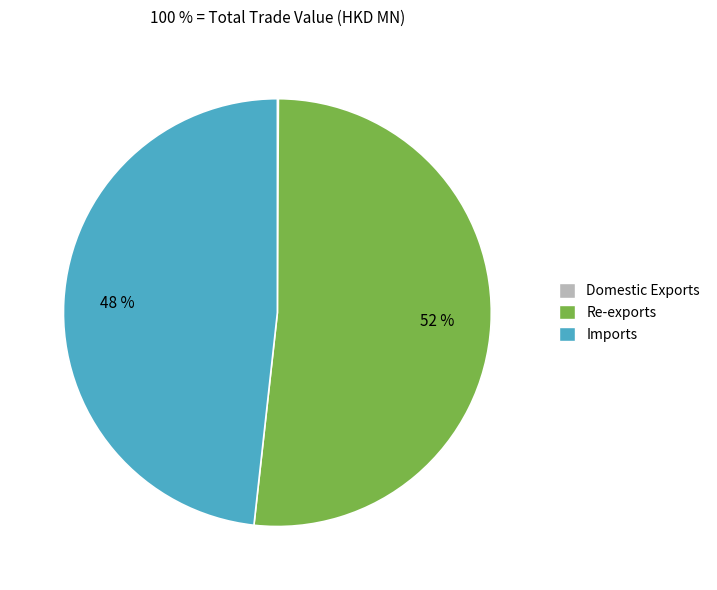

Approximately how many times larger is the value at Re-exports compared to Imports?

1.1